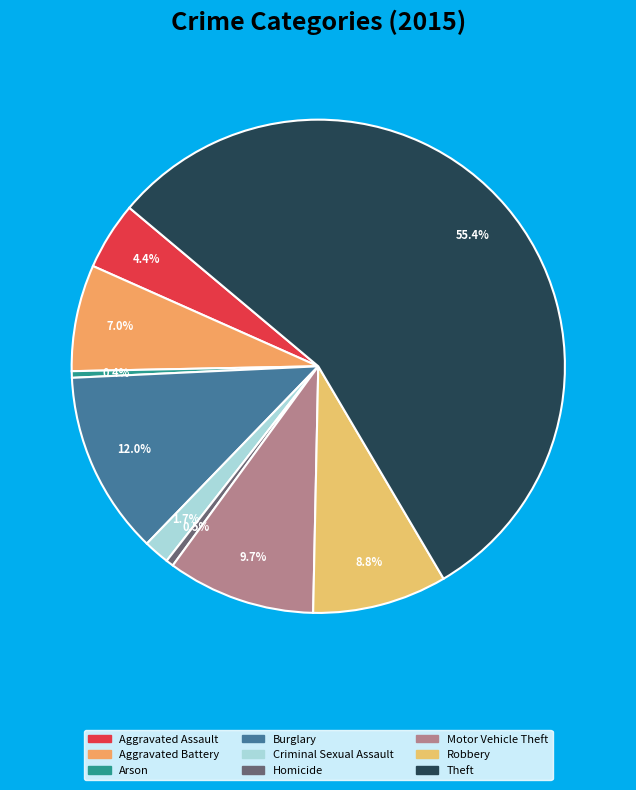

Does Theft account for over 50% of the chart?

Yes